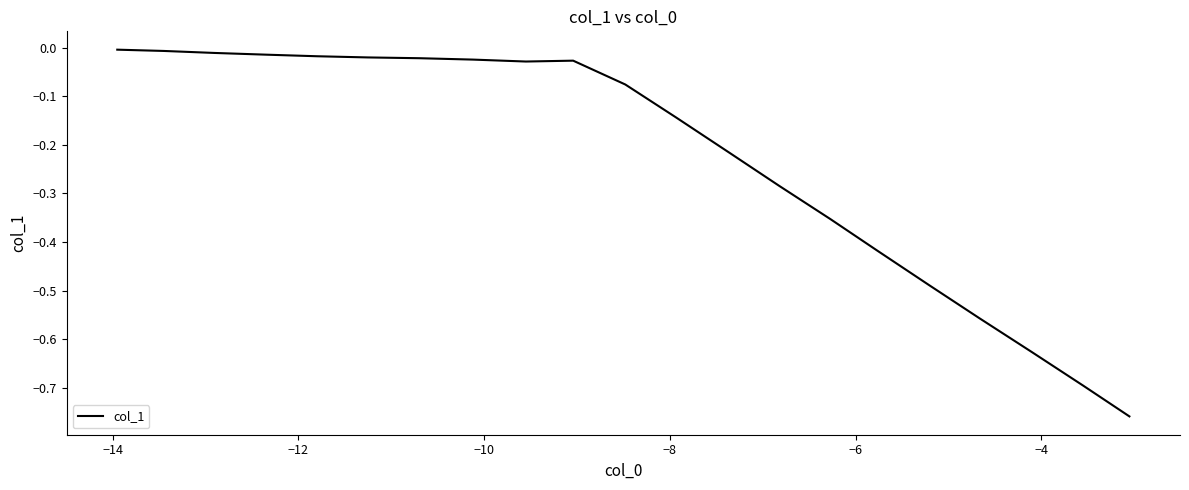

What is the difference between the maximum and minimum values?

0.8